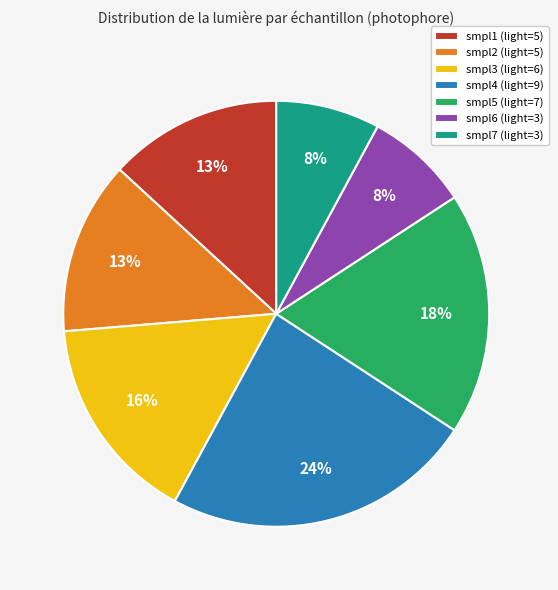

Does smpl3 account for over 50% of the chart?

No